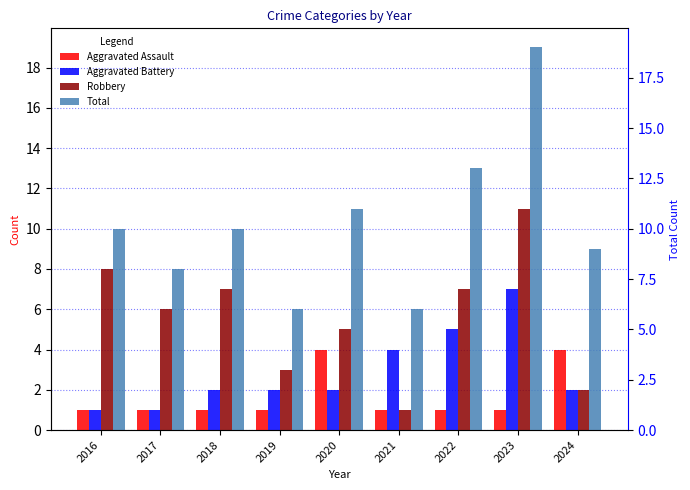

Reading right to left, transcribe all the data shown in this chart.

Aggravated Assault: 4	1	1	1	4	1	1	1	1
Aggravated Battery: 2	7	5	4	2	2	2	1	1
Robbery: 2	11	7	1	5	3	7	6	8
Total: 9	19	13	6	11	6	10	8	10